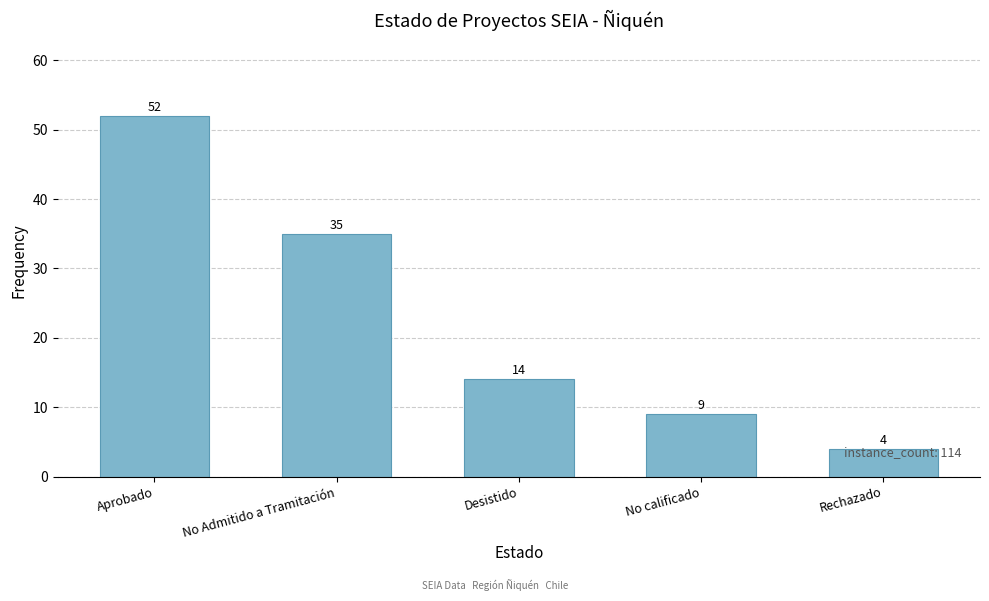

How many distinct data groups are displayed?

1